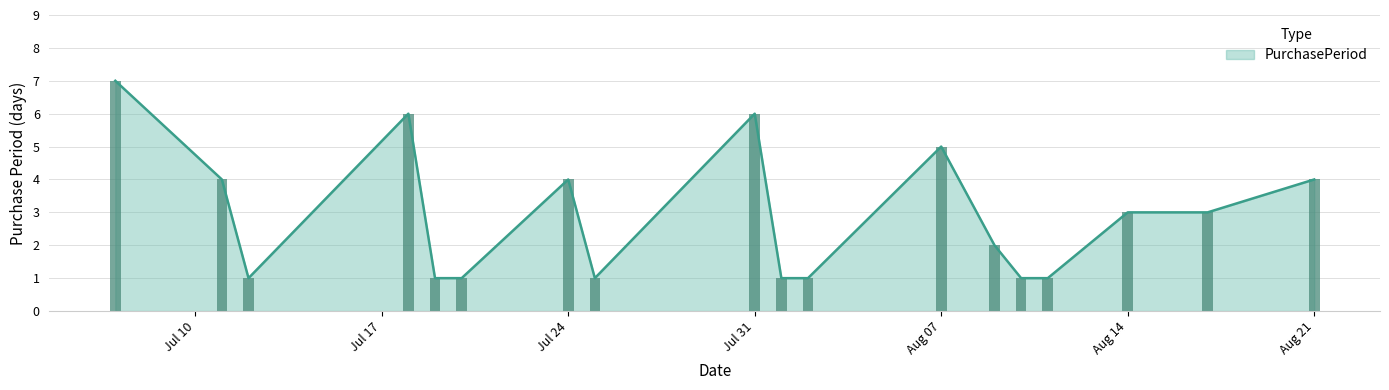

Where is the data nearest to the value 4?

2017-07-11